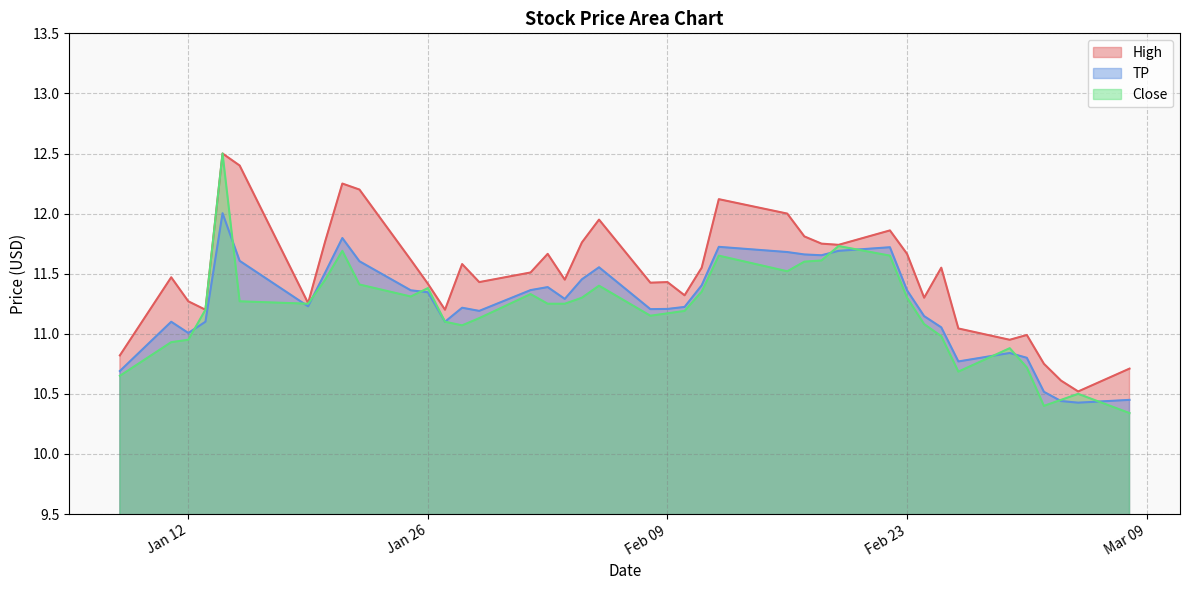

Which series has the largest range (max minus min)?

Close